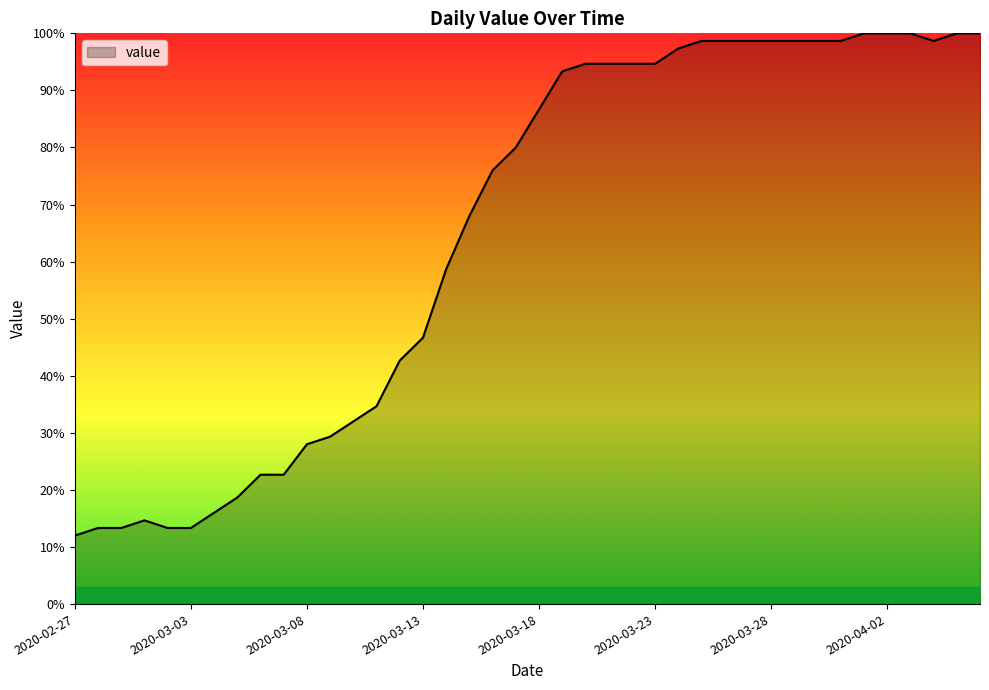

What is the smallest value displayed?

12.0